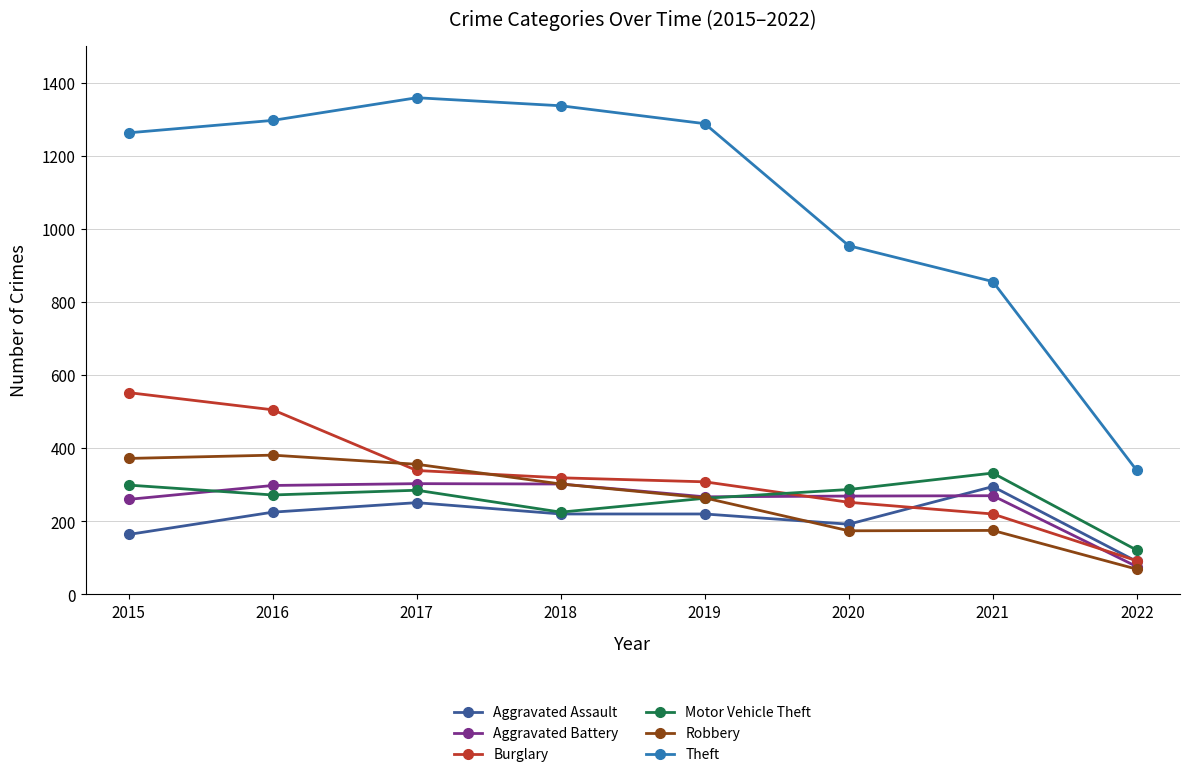

What is the total value across all series at 2017?

2893